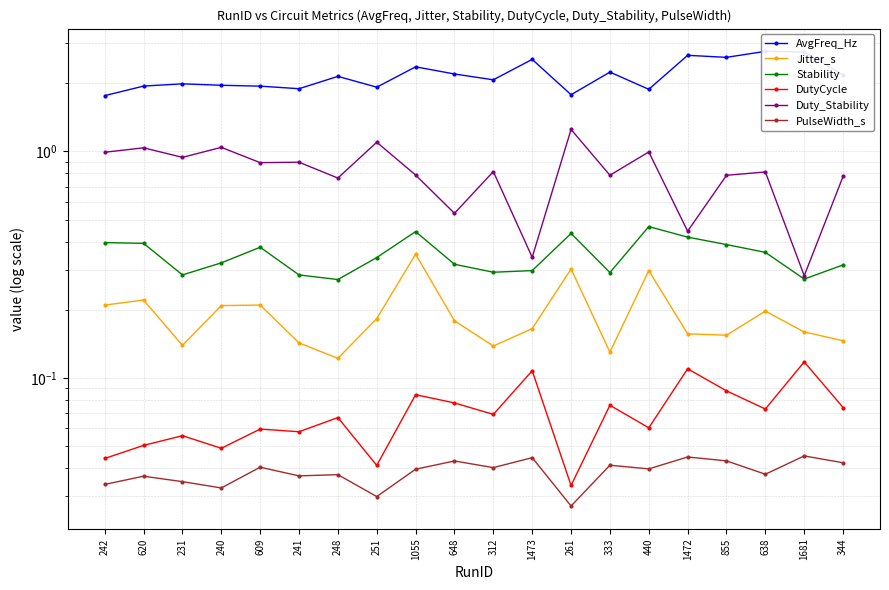

How many interior local peaks does the DutyCycle series have?

8